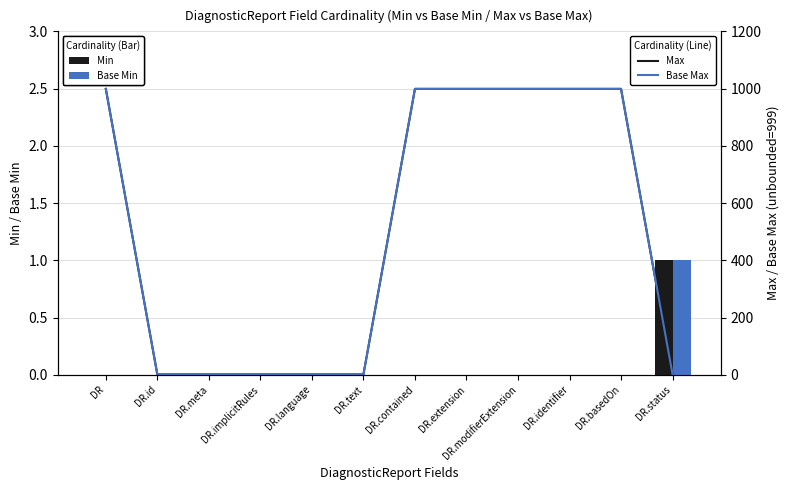

List the series in order of their peak value, lowest first.

Min, Base Min, Max, Base Max